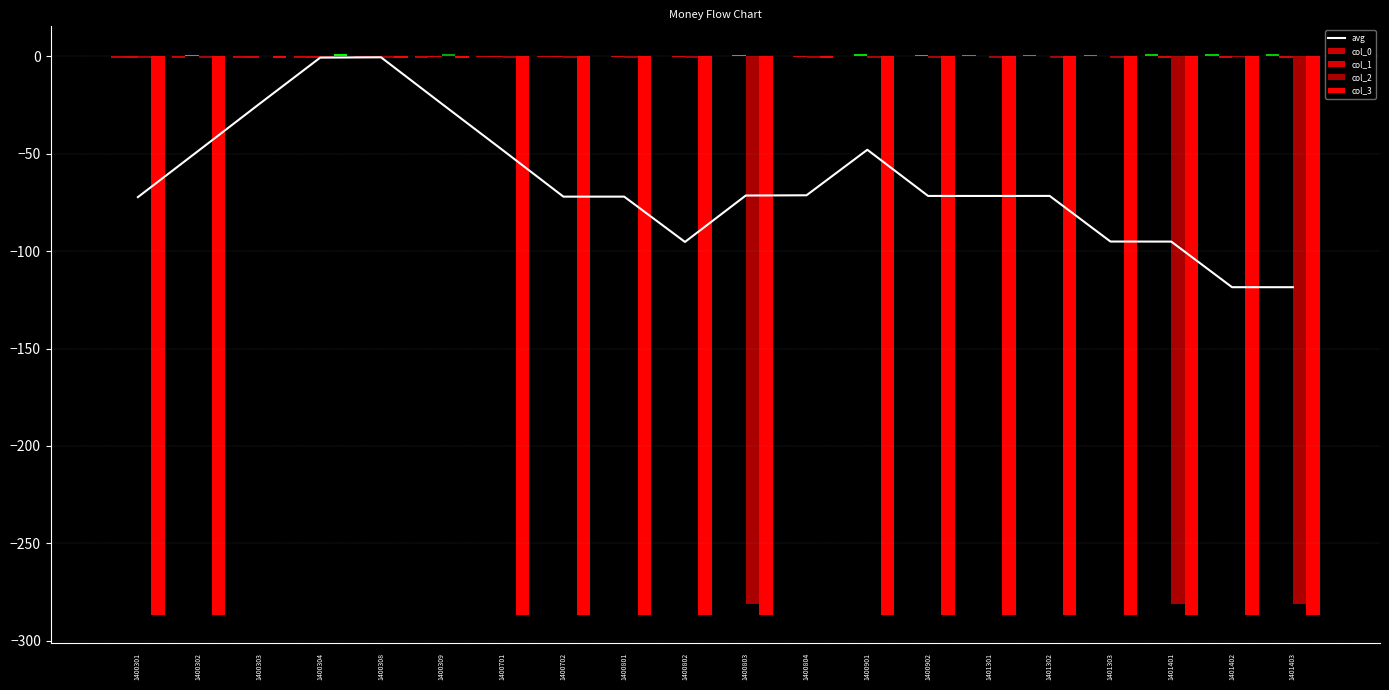

What is the difference between the col_2 values at 1400804 and 1401302?

0.2